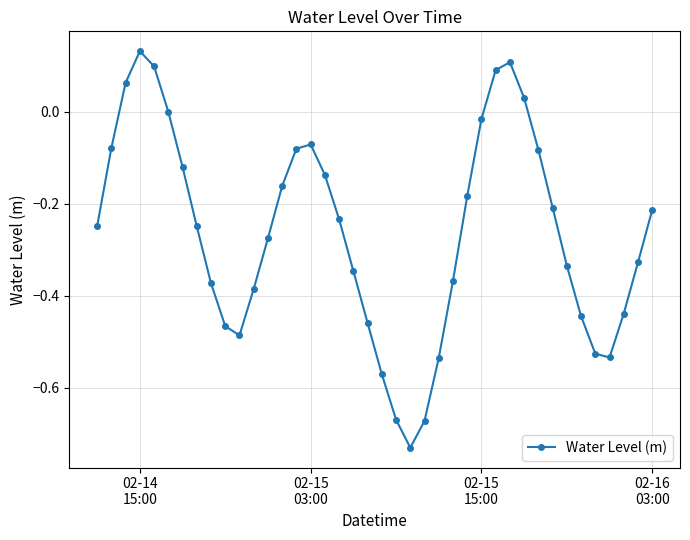

What is the difference between the second highest and minimum values?

0.8